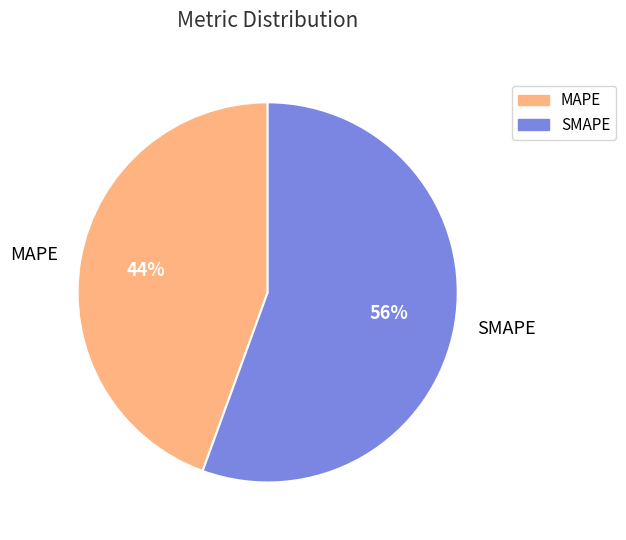

Rank the categories by value from lowest to highest.

MAPE, SMAPE